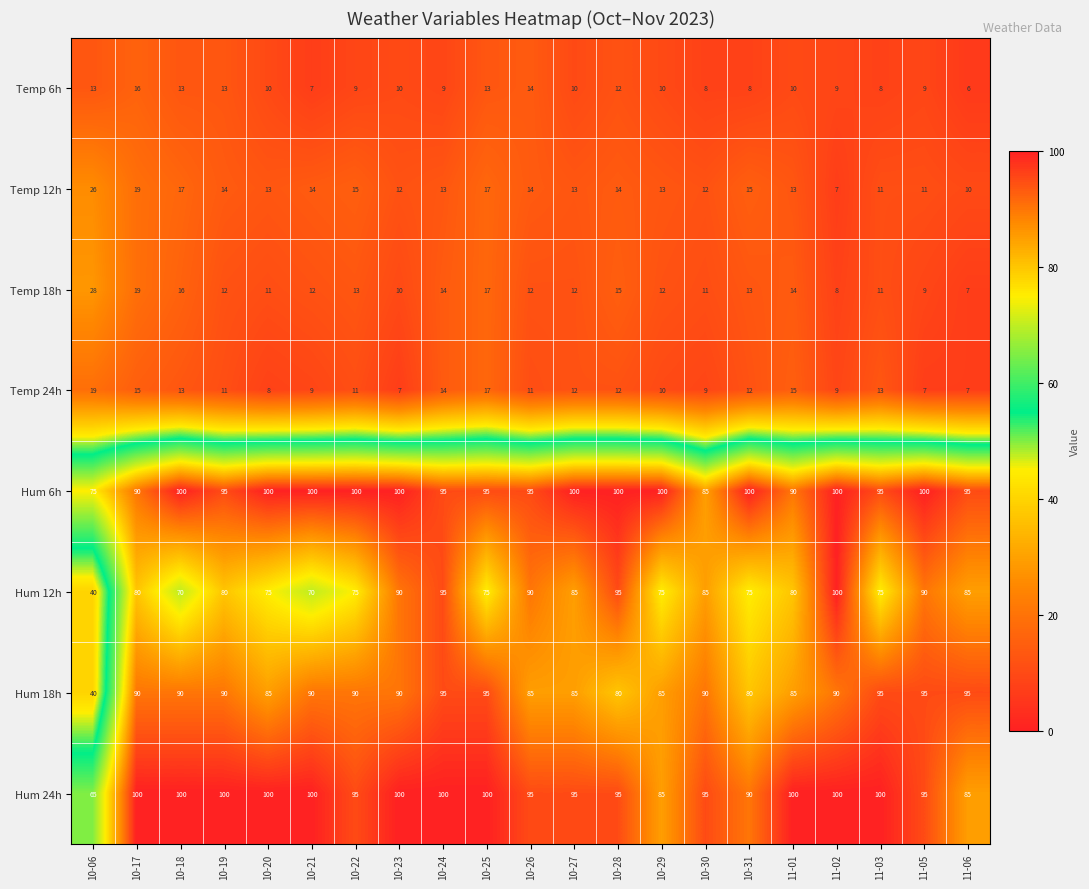

Rank the series at 10-31 from highest to lowest value.

Hum 6h, Hum 24h, Hum 18h, Hum 12h, Temp 12h, Temp 18h, Temp 24h, Temp 6h